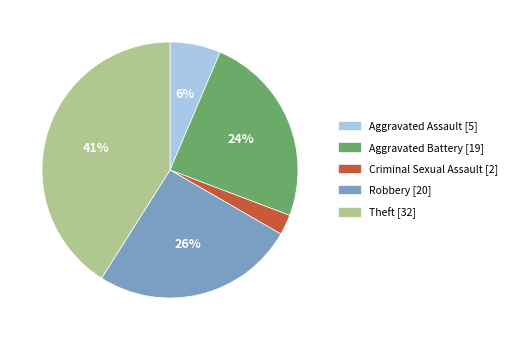

To the nearest percent, what is the average slice percentage?

20%